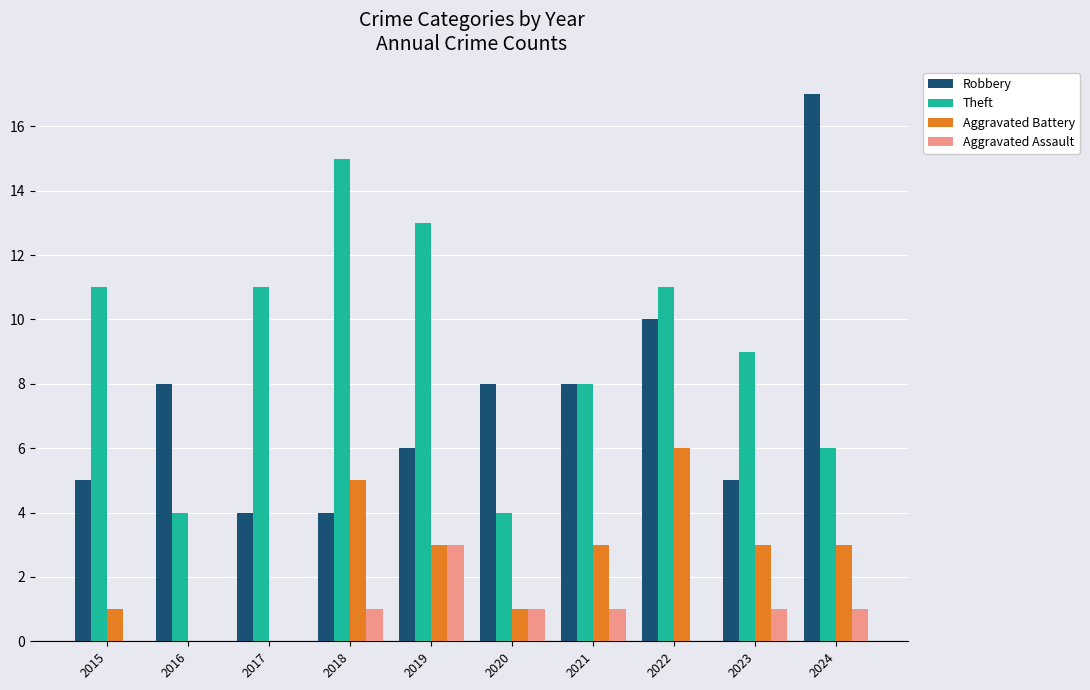

What is the average value of the Theft series?

9